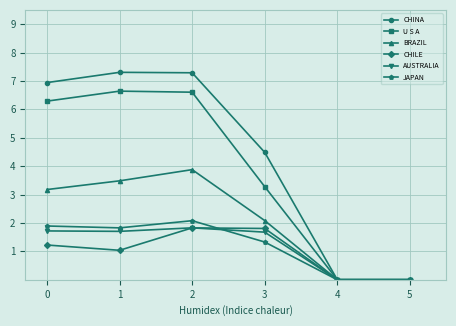

Which series has the largest total across all categories?

CHINA